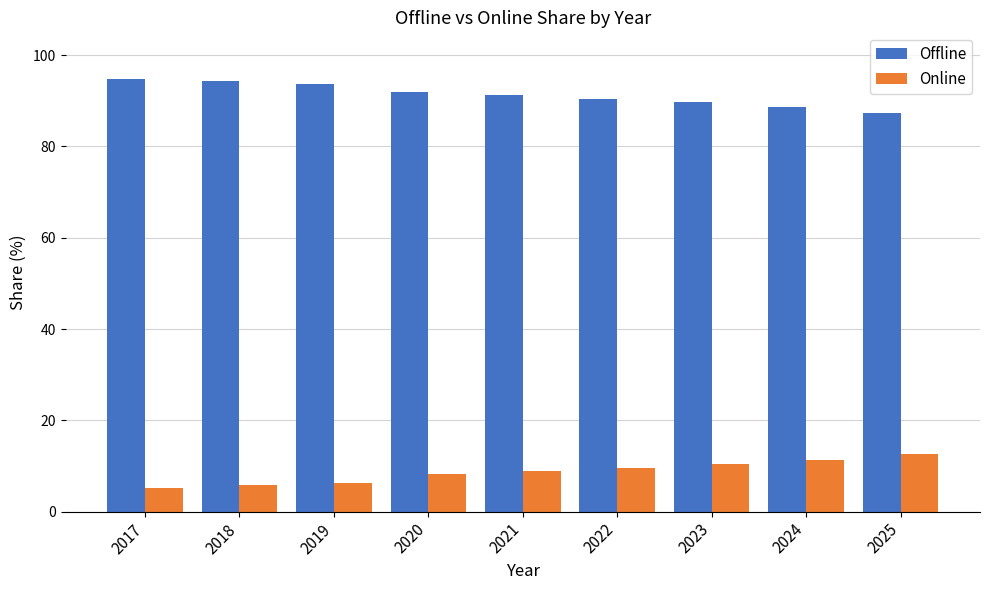

What is the maximum value shown in the chart?

94.8